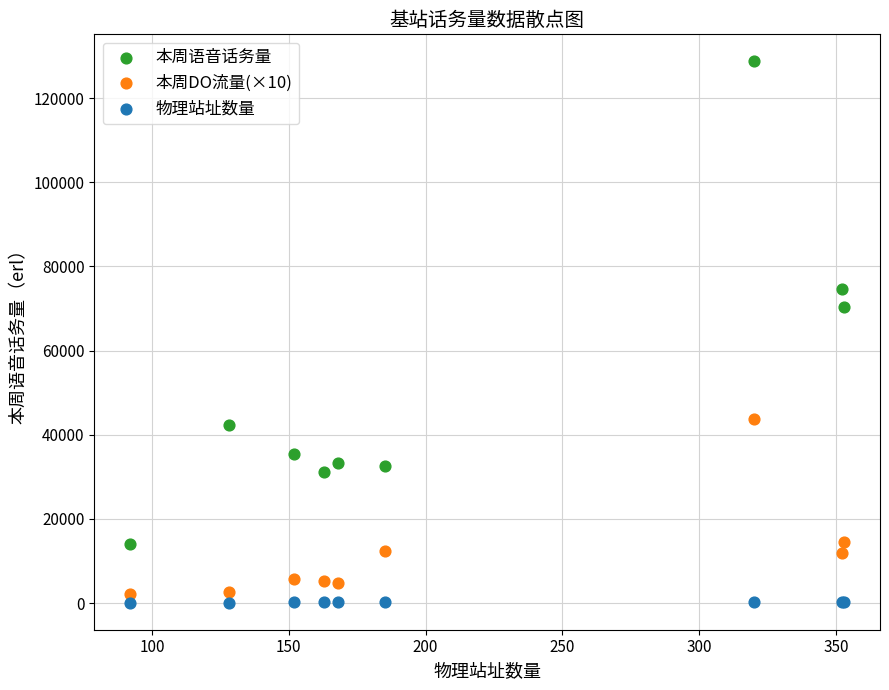

Which series contains the highest Y value?

本周语音话务量